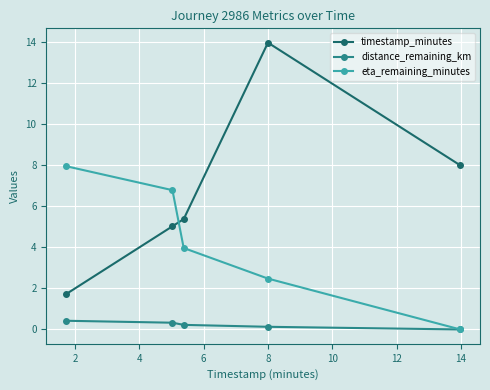

What is the minimum value for timestamp_minutes?

1.7